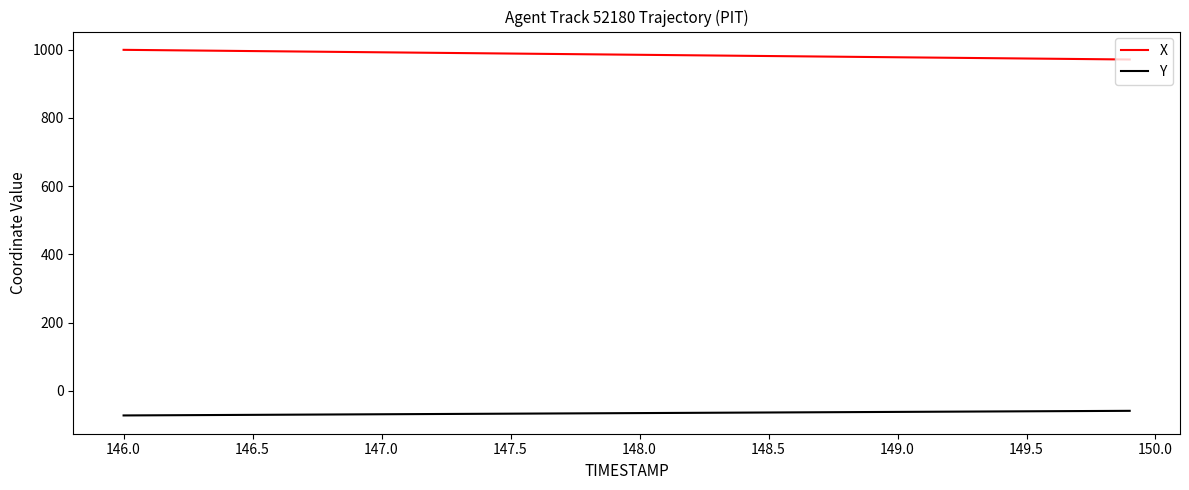

Which series has the largest total across all categories?

X